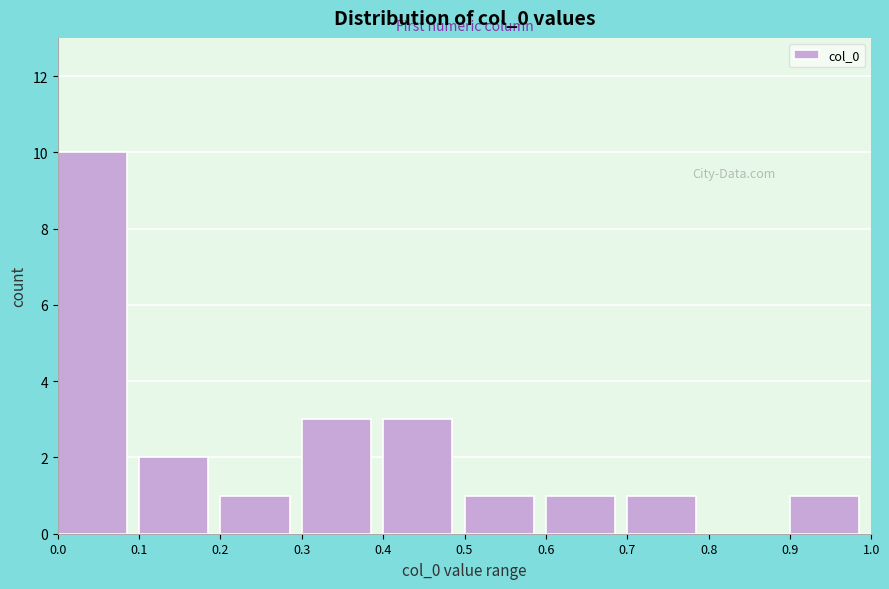

How tall is the bar that spans 0.2 to 0.3 on the x-axis? The values are not printed on the chart, so give them approximately, as read against the axis.

1